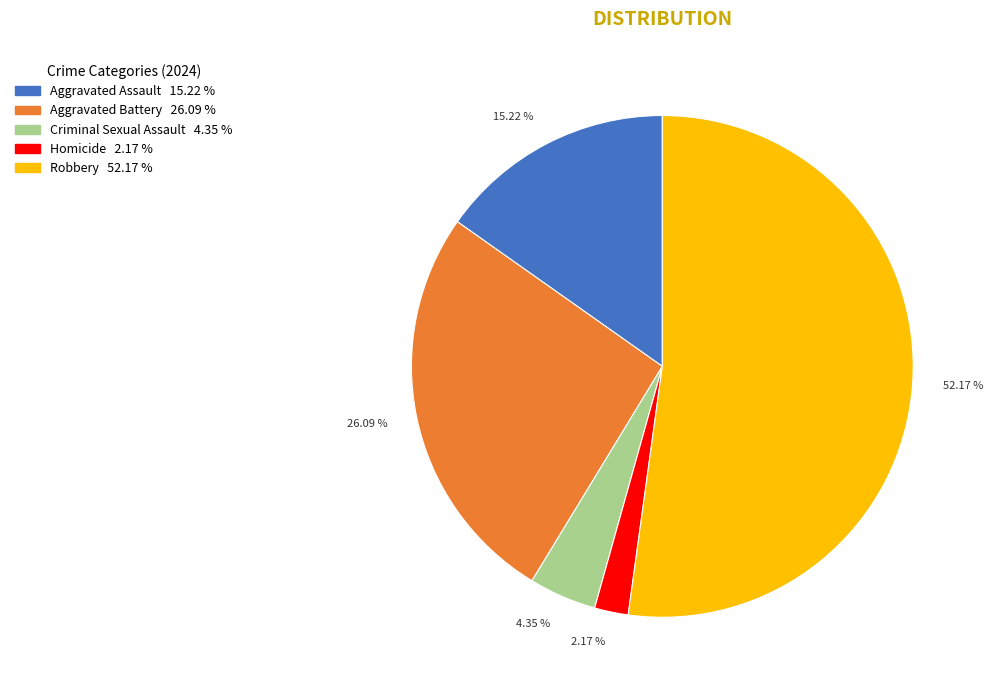

Is there any slice that represents more than half of the pie?

Yes